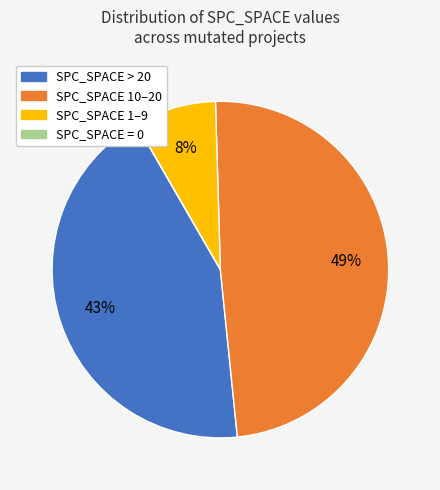

To the nearest percent, what is the difference between the largest and smallest slice percentages?

49%